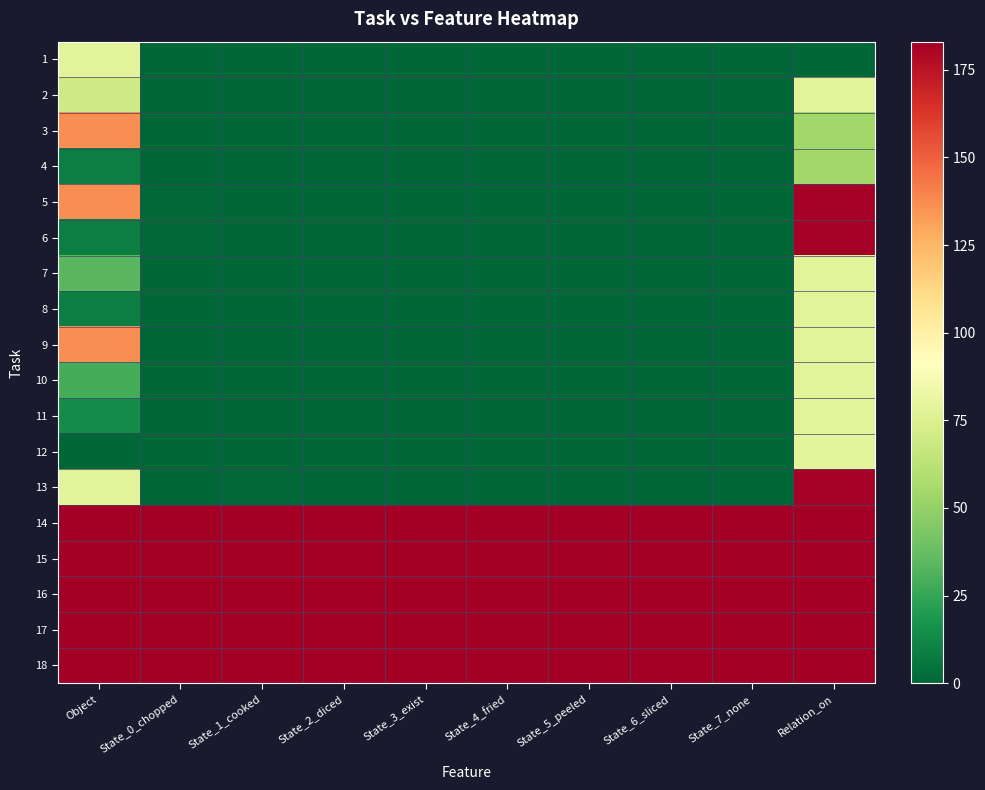

At State_0_chopped, list the series in order from largest to smallest.

14, 15, 16, 17, 18, 5, 6, 1, 2, 3, 4, 7, 8, 9, 10, 11, 12, 13